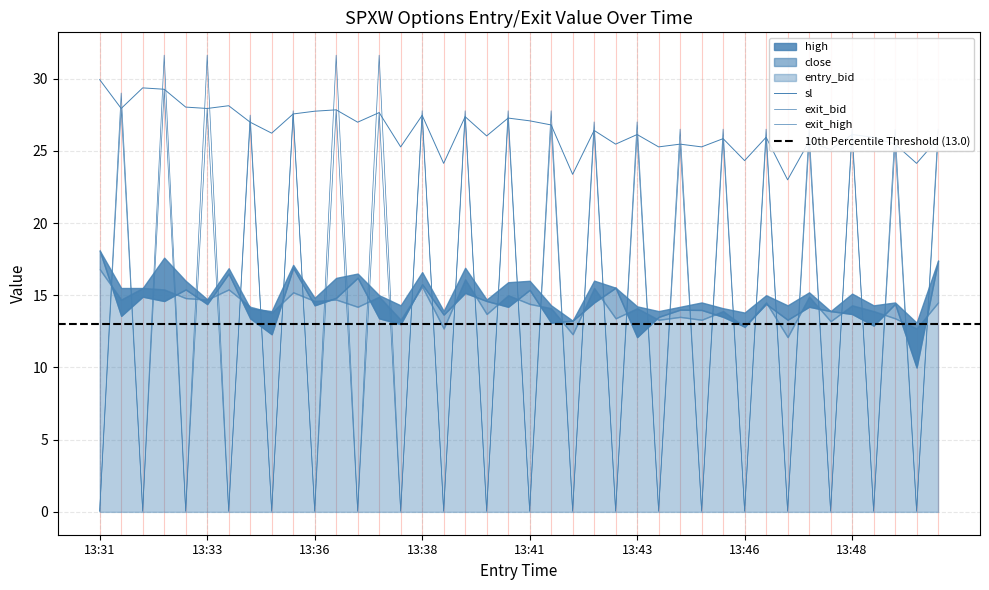

How many lines are shown in the chart?

3